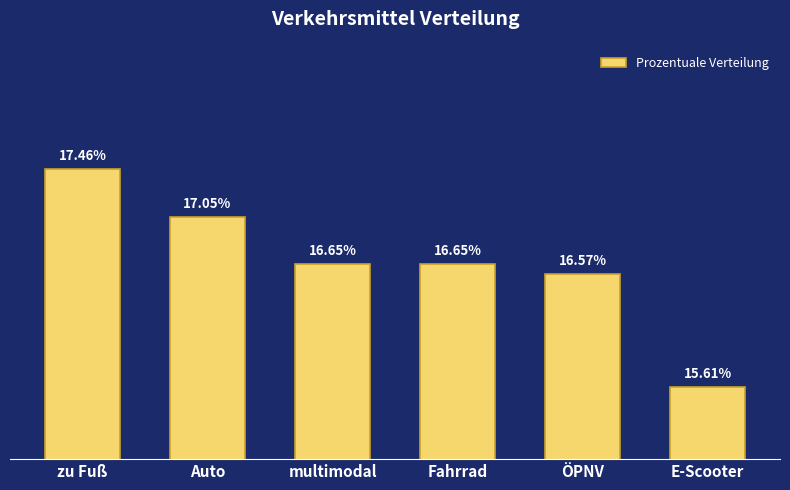

Between E-Scooter and multimodal, which is larger?

multimodal